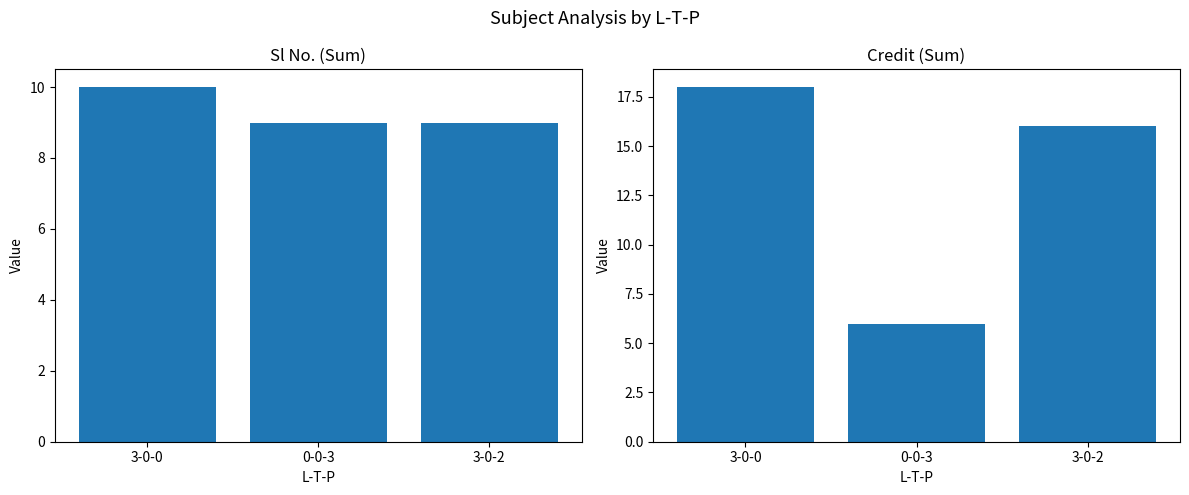

Reading right to left, what are all the values shown in this chart?

Sl No.: 9	9	10
Credit: 16	6	18